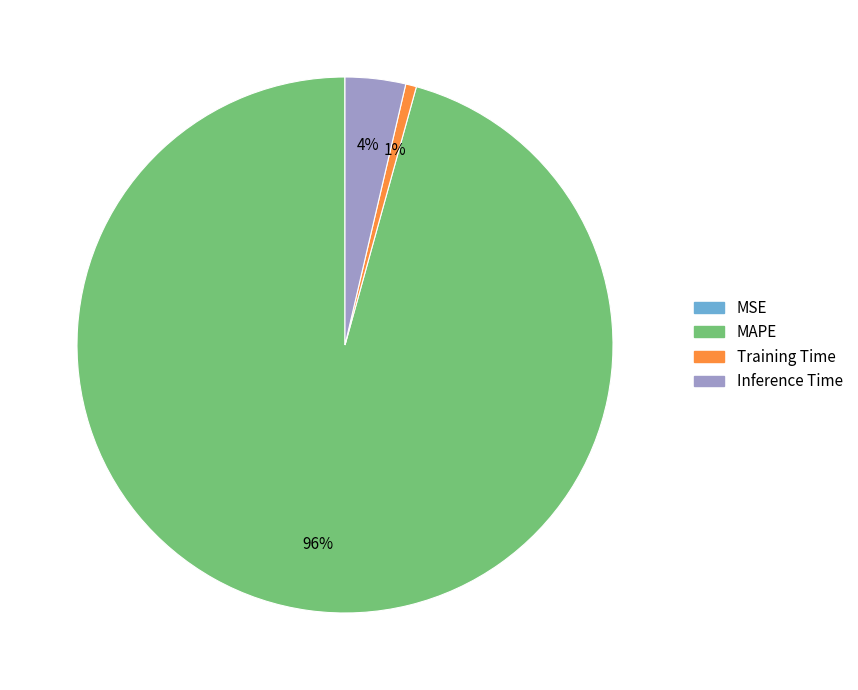

Which slice is the largest?

MAPE